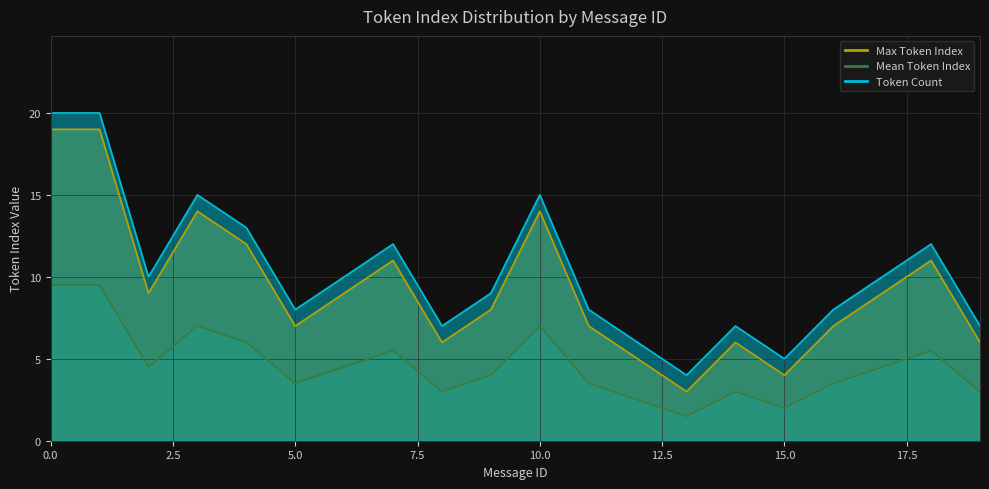

What is the difference between the maximum and second lowest values in the Token Count series?

15.0